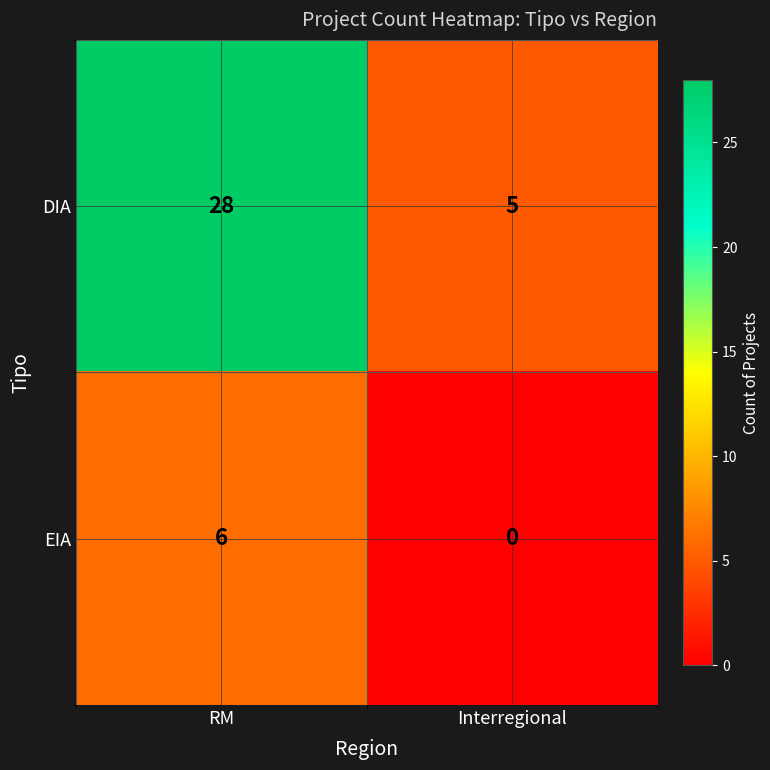

True or false: EIA has a value of 9 at RM.

False